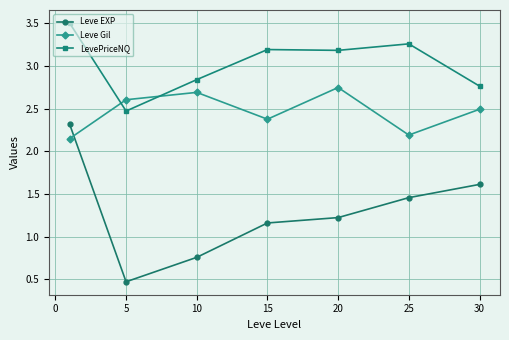

Rank the series by their average value, from highest to lowest.

LevePriceNQ, Leve Gil, Leve EXP